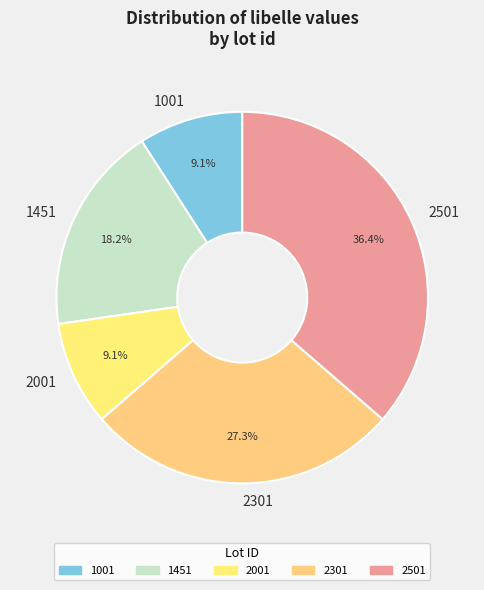

Which category has the biggest portion of the pie?

2501